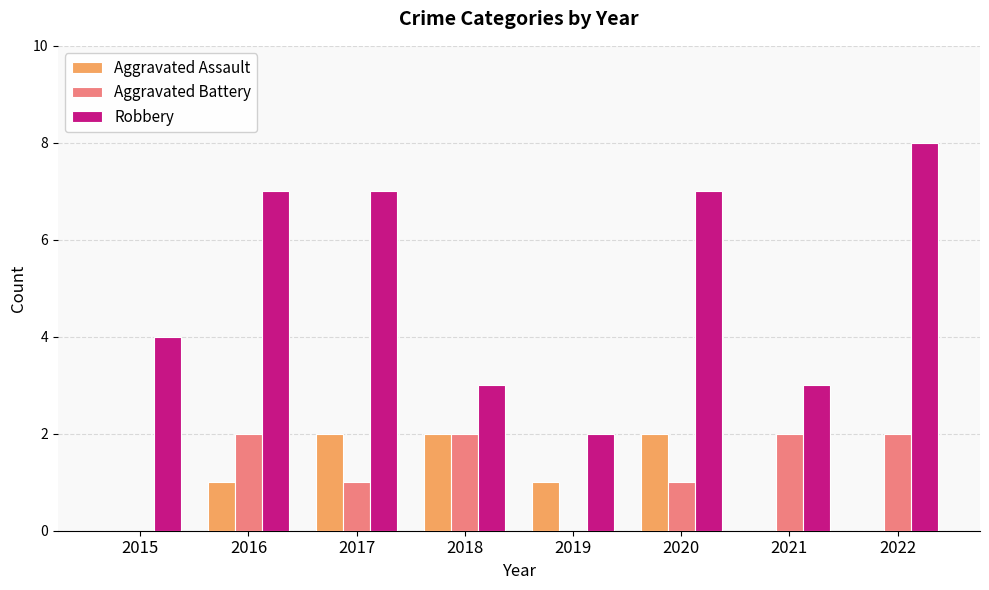

Which series changed the most between 2019 and 2022?

Robbery